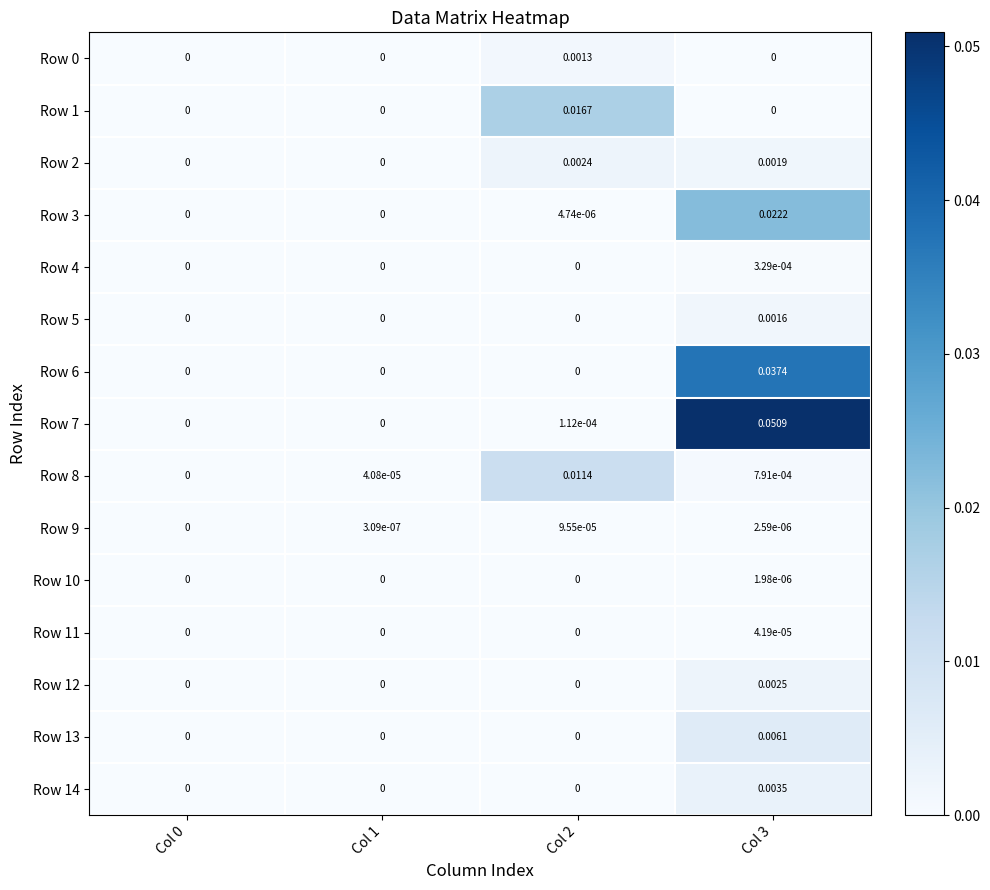

Reading left to right, list all the values displayed in this chart.

Row 0: Col 0=0.0	Col 1=0.0	Col 2=0.0	Col 3=0.0
Row 1: Col 0=0.0	Col 1=0.0	Col 2=0.0	Col 3=0.0
Row 2: Col 0=0.0	Col 1=0.0	Col 2=0.0	Col 3=0.0
Row 3: Col 0=0.0	Col 1=0.0	Col 2=0.0	Col 3=0.0
Row 4: Col 0=0.0	Col 1=0.0	Col 2=0.0	Col 3=0.0
Row 5: Col 0=0.0	Col 1=0.0	Col 2=0.0	Col 3=0.0
Row 6: Col 0=0.0	Col 1=0.0	Col 2=0.0	Col 3=0.0
Row 7: Col 0=0.0	Col 1=0.0	Col 2=0.0	Col 3=0.1
Row 8: Col 0=0.0	Col 1=0.0	Col 2=0.0	Col 3=0.0
Row 9: Col 0=0.0	Col 1=0.0	Col 2=0.0	Col 3=0.0
Row 10: Col 0=0.0	Col 1=0.0	Col 2=0.0	Col 3=0.0
Row 11: Col 0=0.0	Col 1=0.0	Col 2=0.0	Col 3=0.0
Row 12: Col 0=0.0	Col 1=0.0	Col 2=0.0	Col 3=0.0
Row 13: Col 0=0.0	Col 1=0.0	Col 2=0.0	Col 3=0.0
Row 14: Col 0=0.0	Col 1=0.0	Col 2=0.0	Col 3=0.0